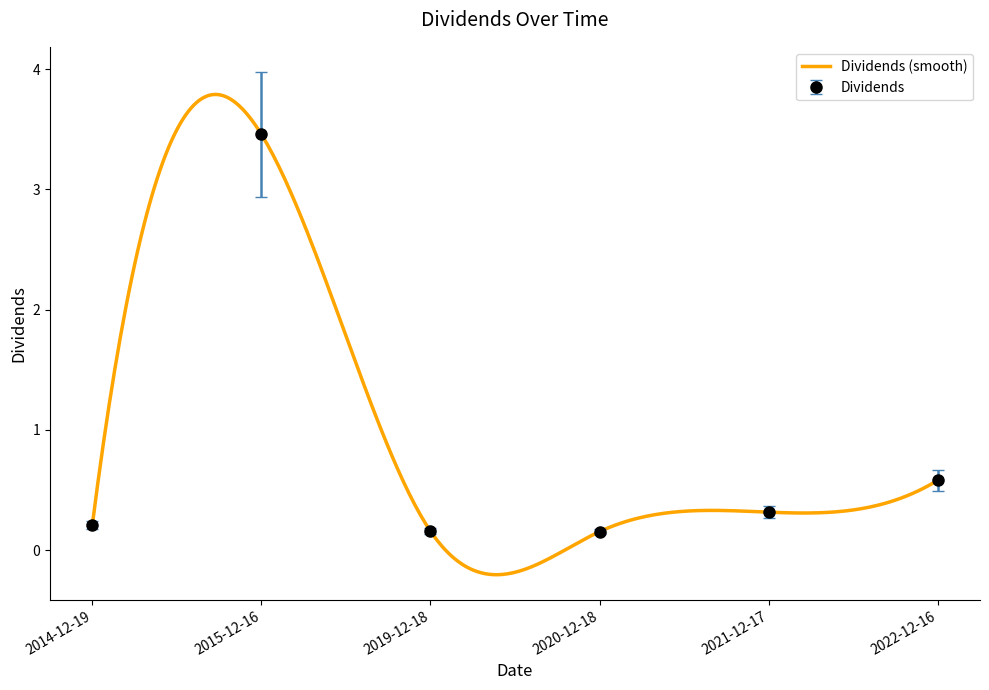

At which label is the value closest to 1?

2022-12-16